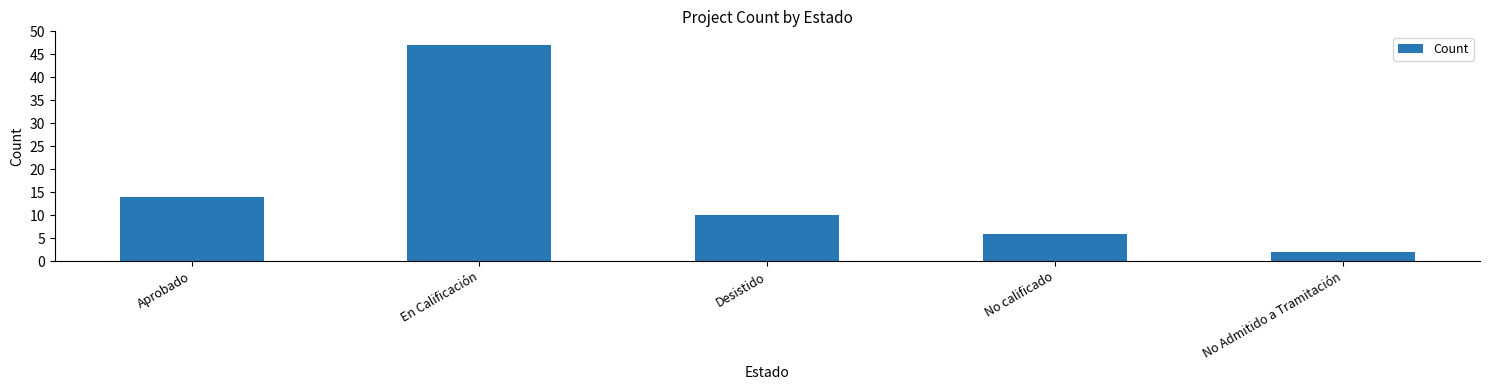

What is the label of the 3rd bar from the left?

Desistido